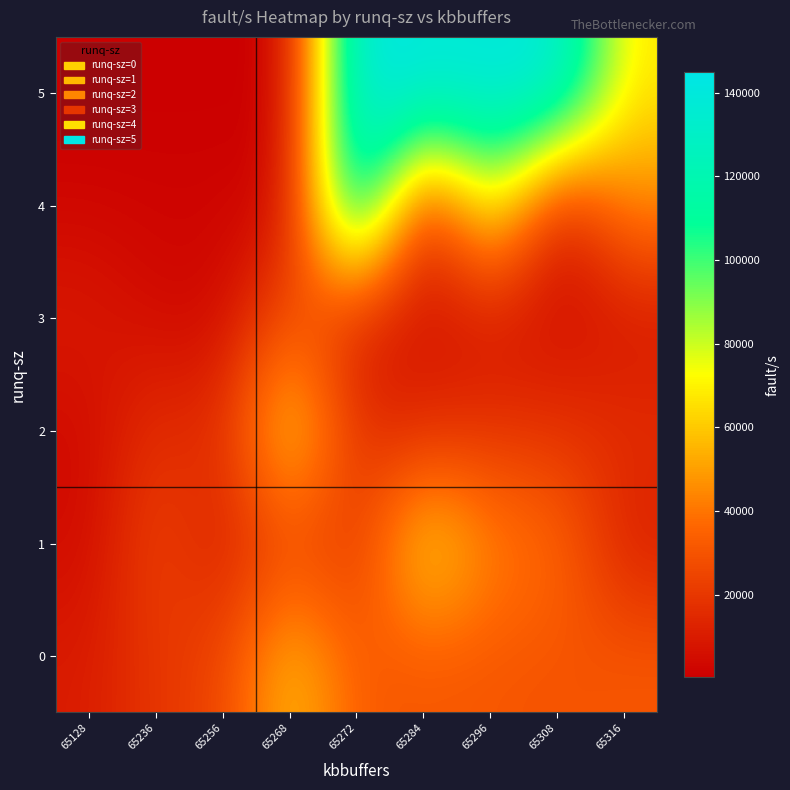

Which category has the lowest value across all series?

65128